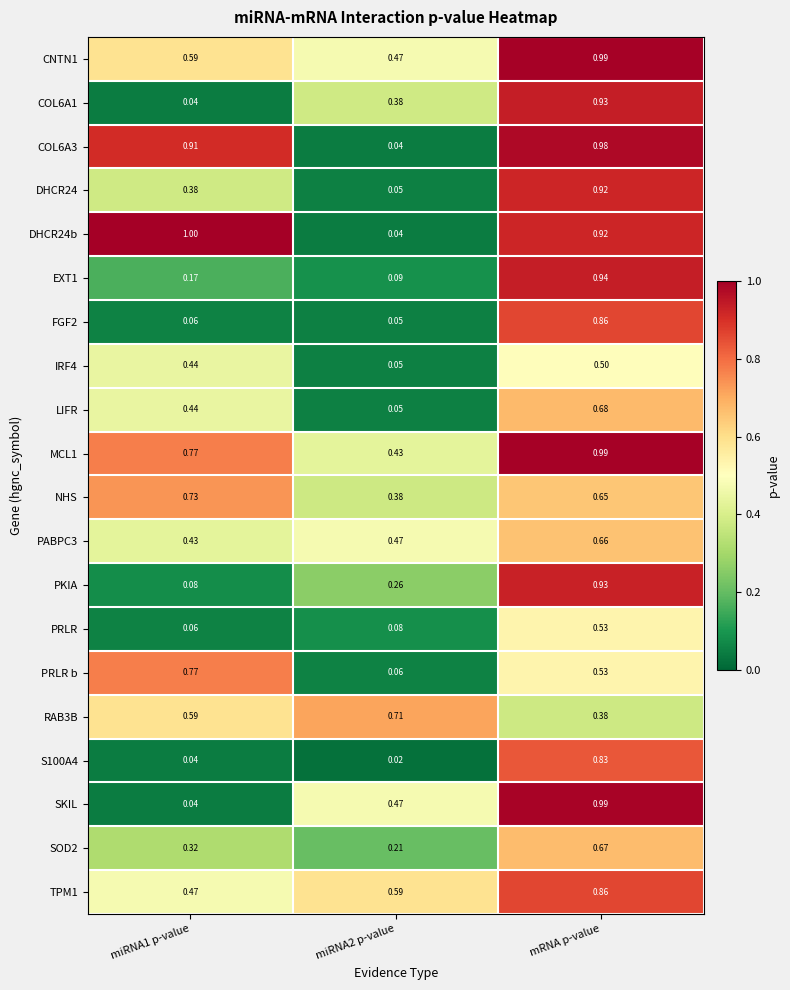

At which category is the sum across all series the highest?

mRNA p-value